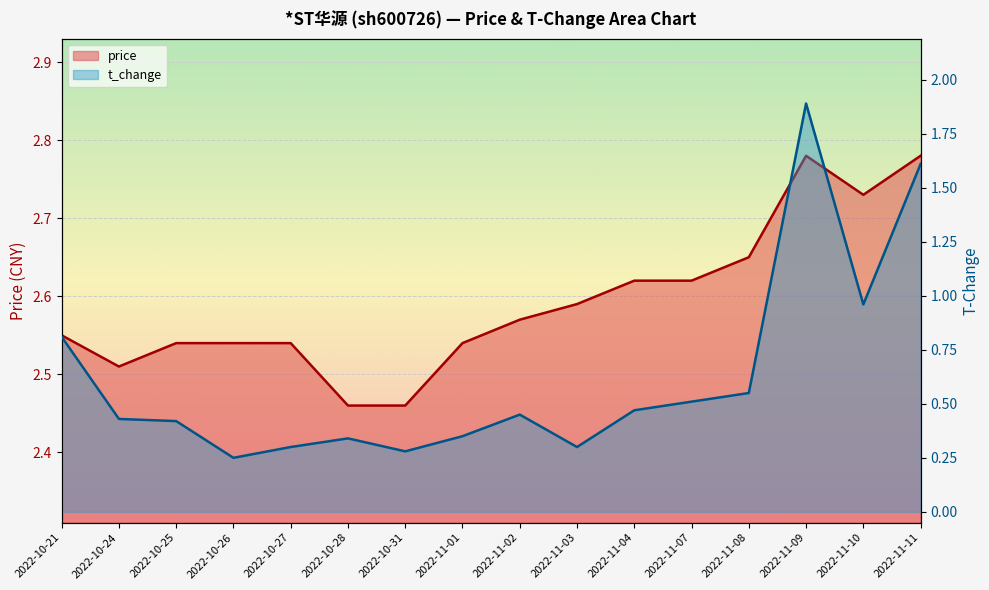

What is the value of the t_change point at the 14th from the left?

1.9